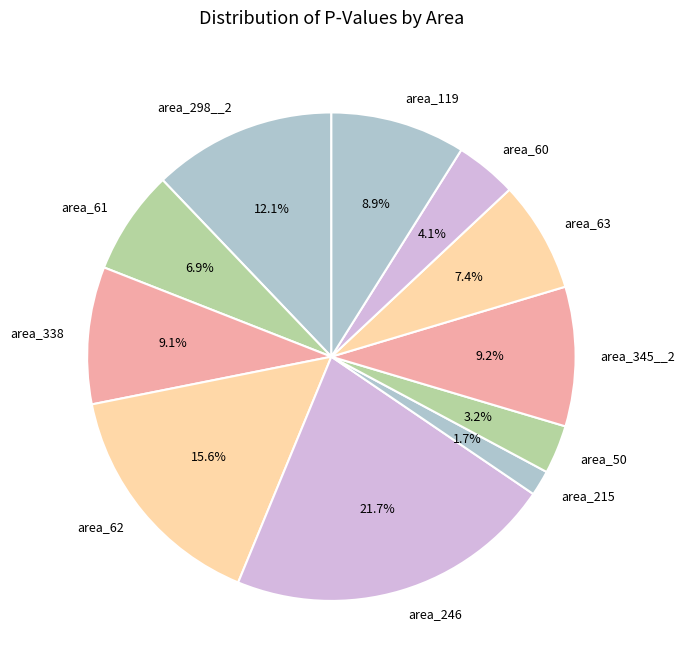

Is it true that area_298__2 is 3% of the pie?

False